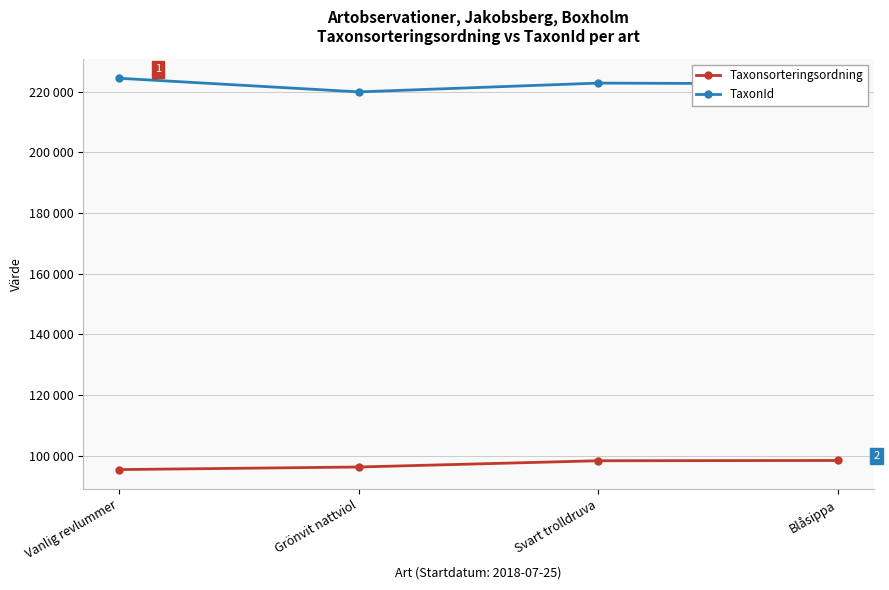

What are all the series names shown in the legend?

Taxonsorteringsordning, TaxonId